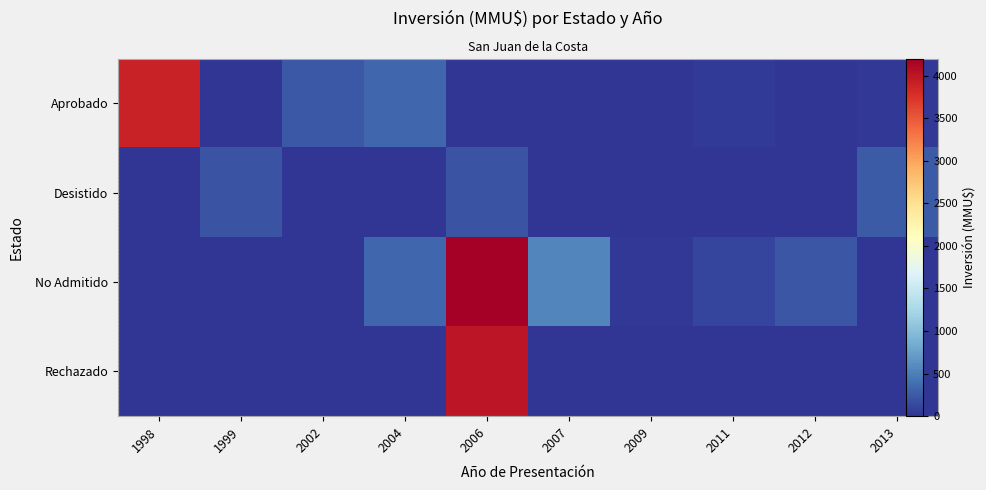

What is the difference between the maximum and minimum values in the Desistido series?

250